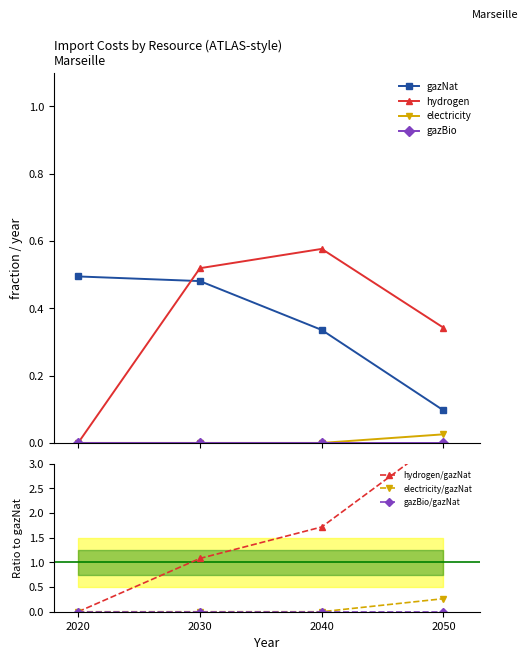

What is the total value across all series at 2040?

0.9